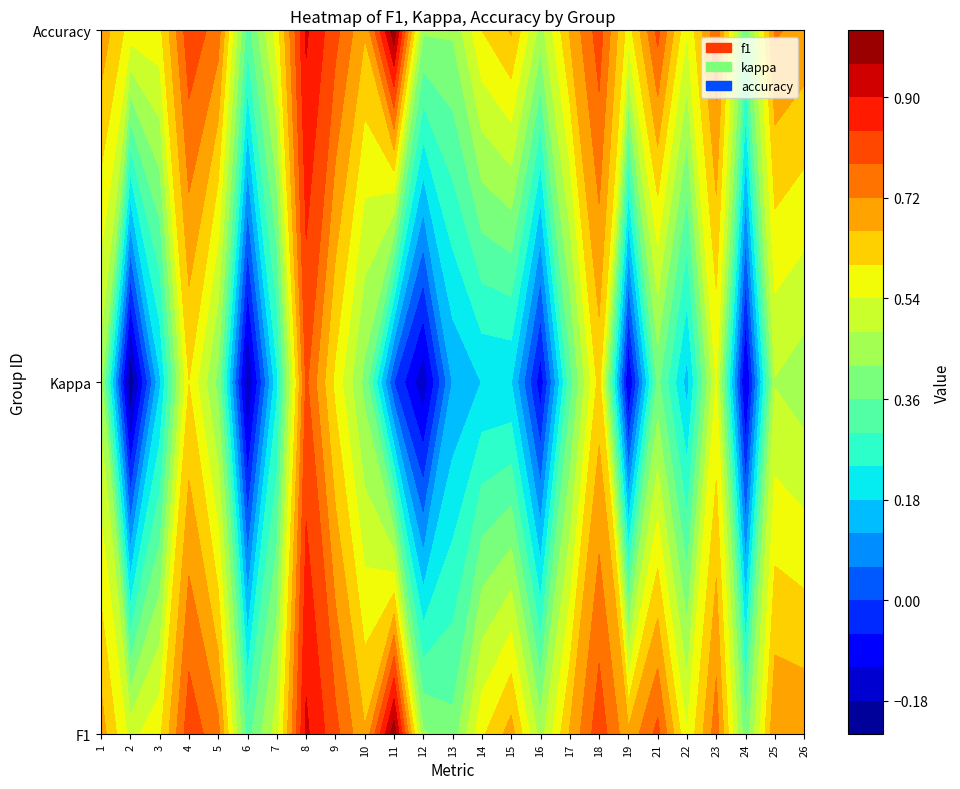

At which category does the chart reach its peak across all series?

11